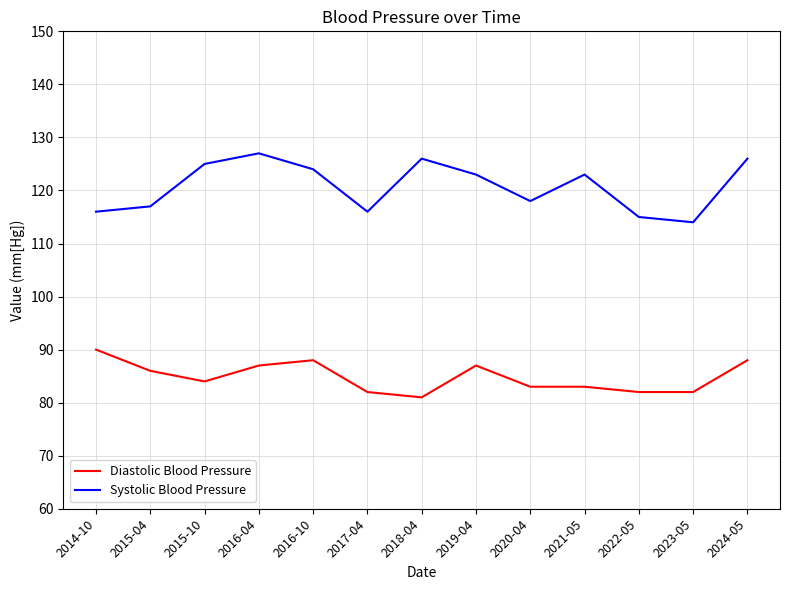

Reading left to right, extract all data points from this chart.

Diastolic Blood Pressure: 2014-10=90	2015-04=86	2015-10=84	2016-04=87	2016-10=88	2017-04=82	2018-04=81	2019-04=87	2020-04=83	2021-05=83	2022-05=82	2023-05=82	2024-05=88
Systolic Blood Pressure: 2014-10=116	2015-04=117	2015-10=125	2016-04=127	2016-10=124	2017-04=116	2018-04=126	2019-04=123	2020-04=118	2021-05=123	2022-05=115	2023-05=114	2024-05=126